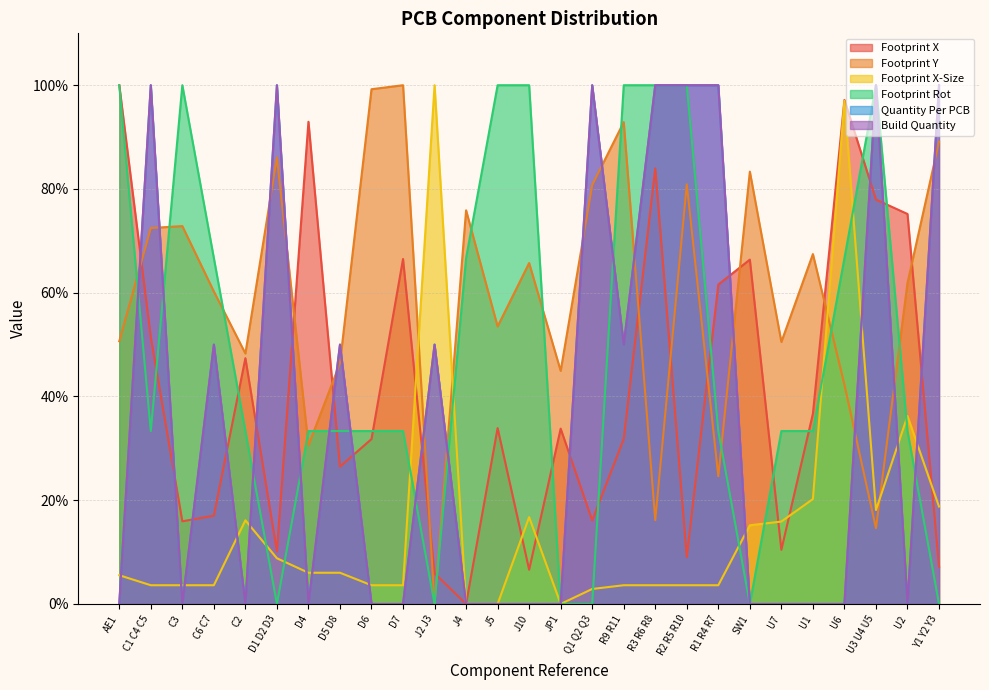

Does the chart display data point markers on the line(s)?

No